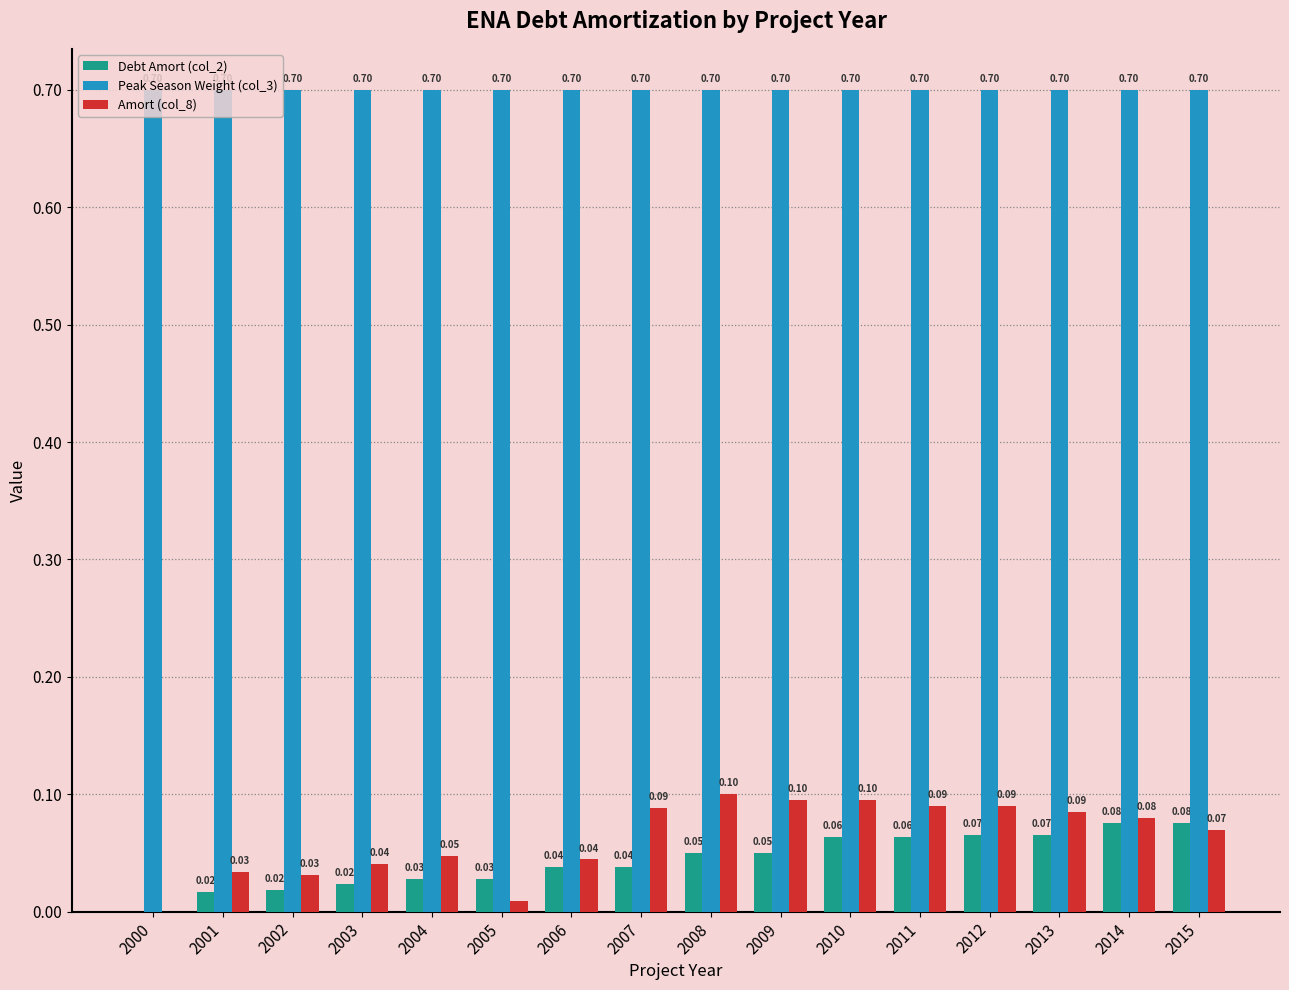

Which series has the largest total across all categories?

Peak Season Weight (col_3)